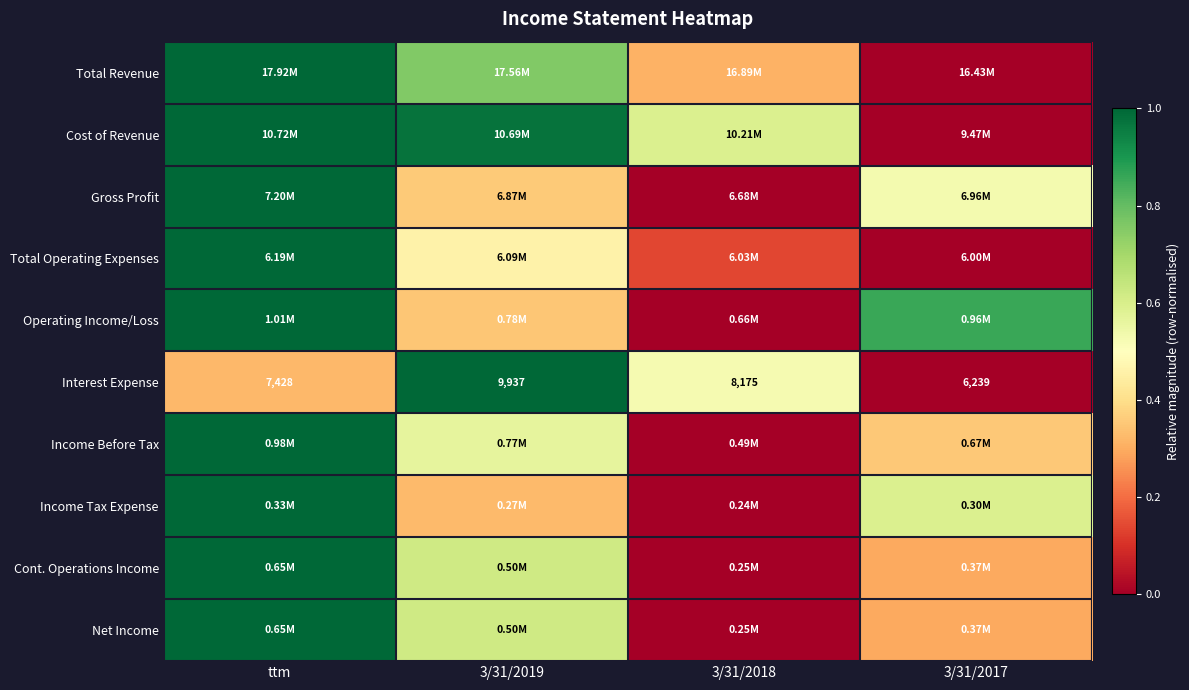

What is the sum of the Income Tax Expense values at 3/31/2018 and 3/31/2017?

0.6